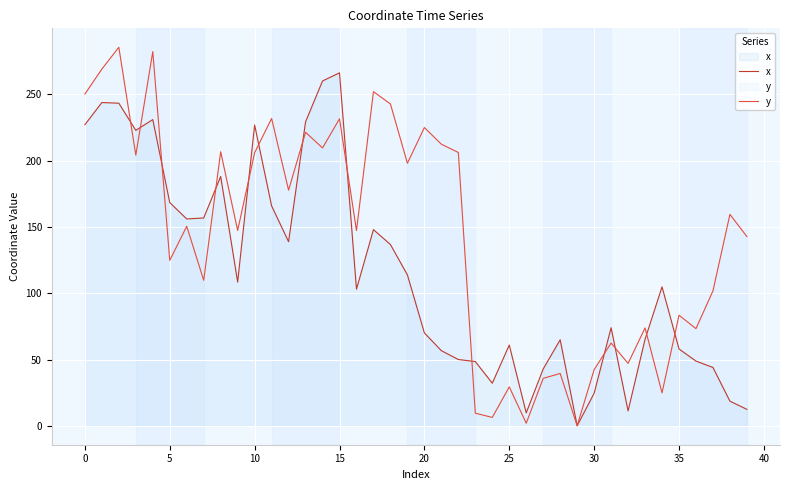

What is the difference between the x values at 20 and 35?

12.1